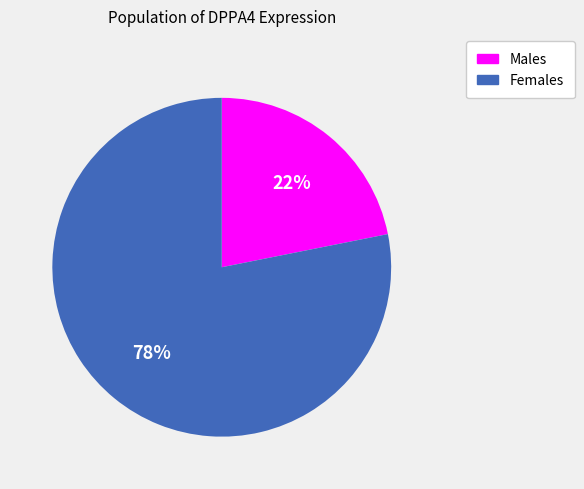

Does any single category account for the majority?

Yes